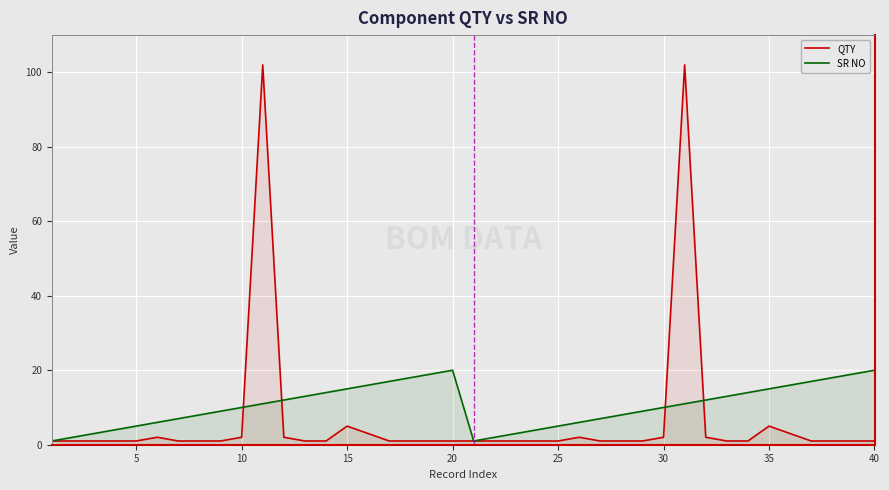

Is it true that QTY equals 1 at 20?

True